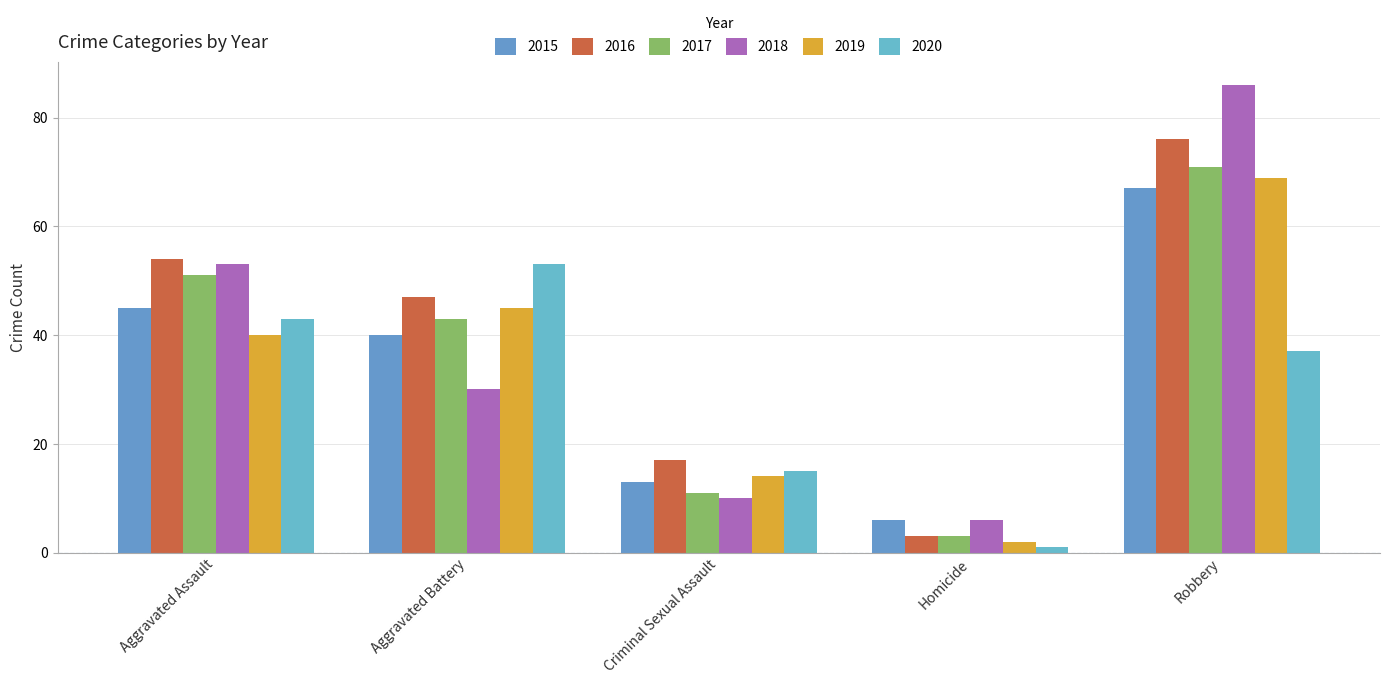

Where does the 2016 series first go above 47?

Aggravated Assault